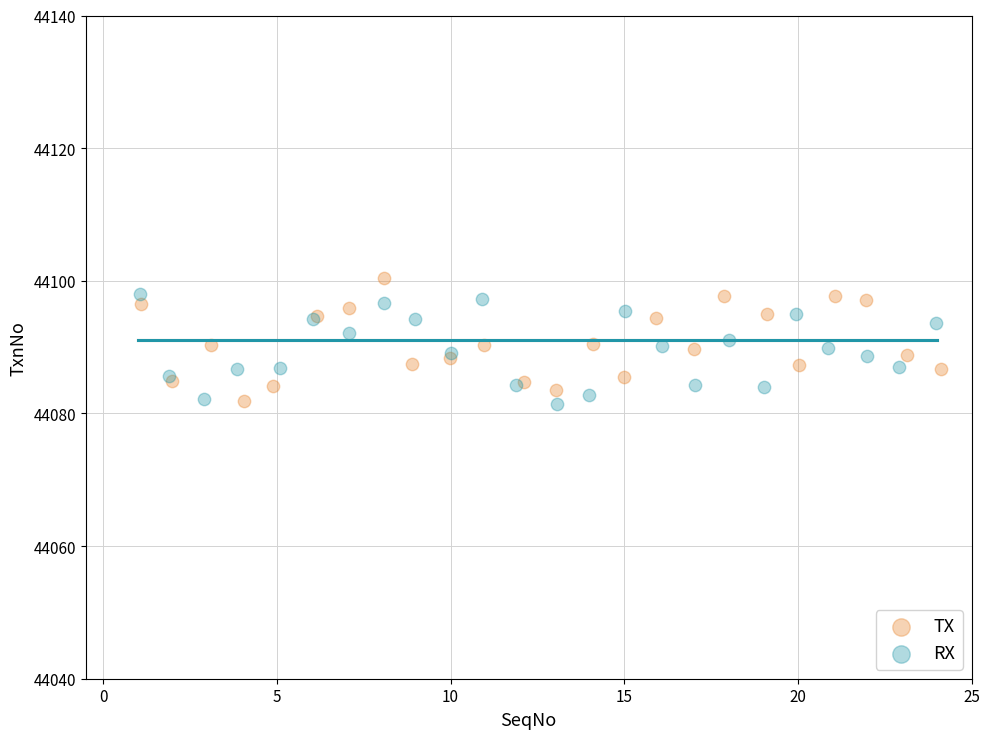

Which series has the widest spread of Y values?

TX